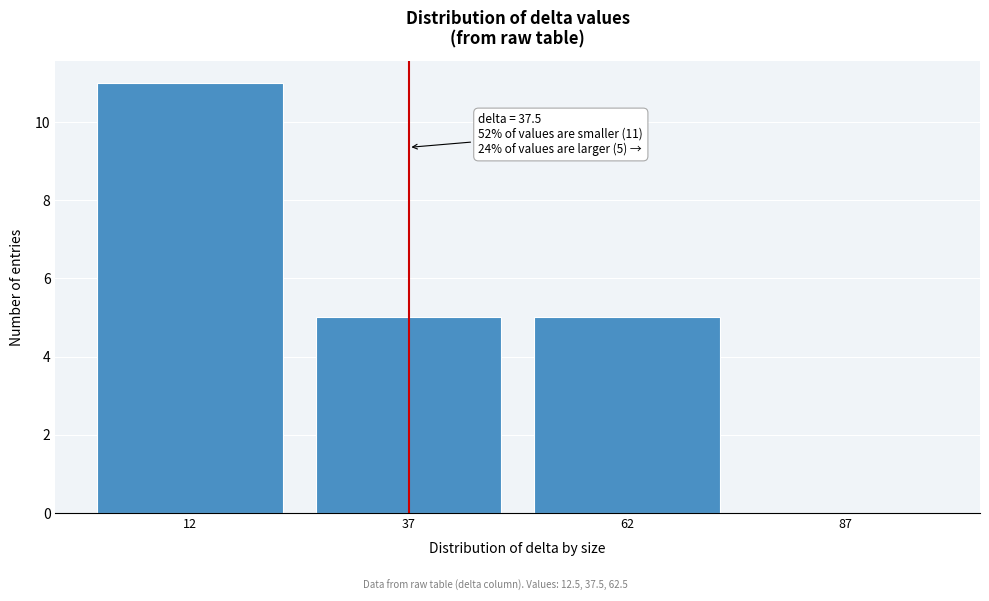

Which range on the x-axis has the tallest bar?

0 to 25